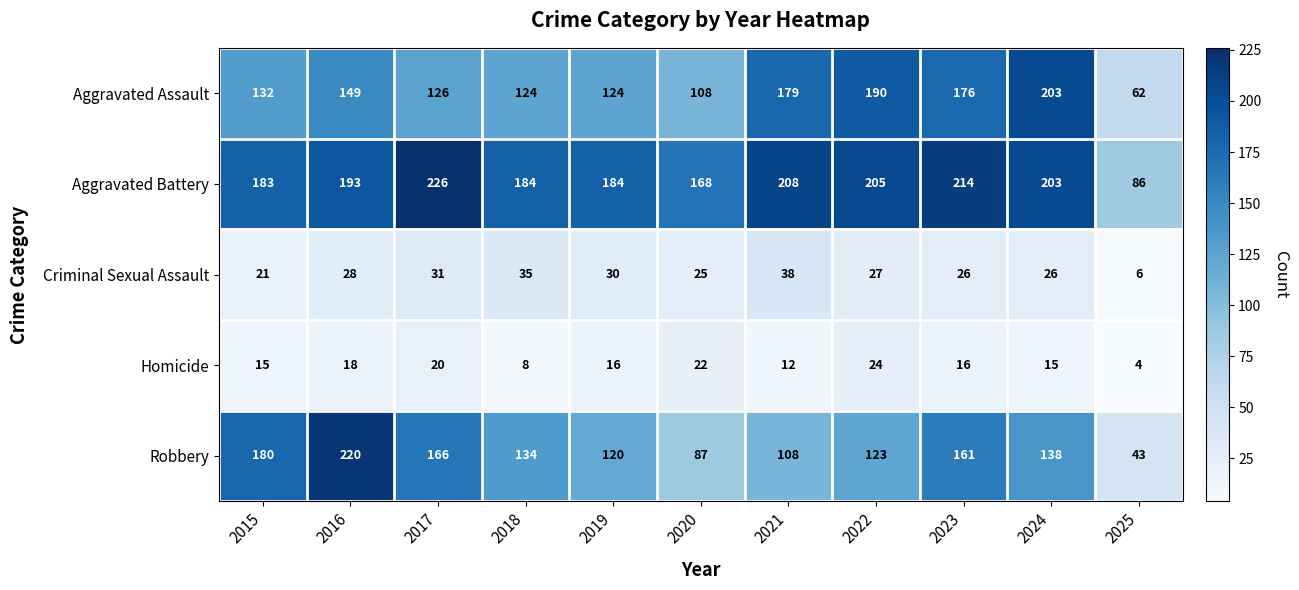

How many data points does each series have?

11